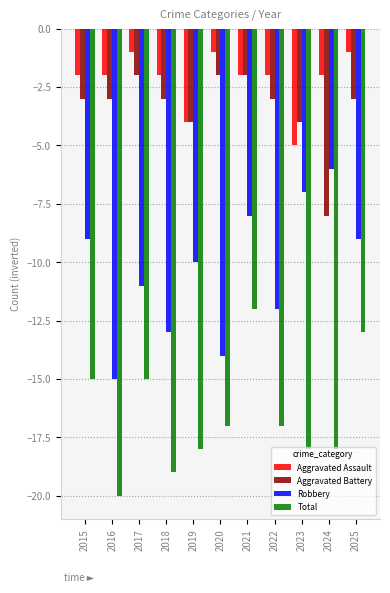

Is it true that Aggravated Assault equals 0 at 2017?

False